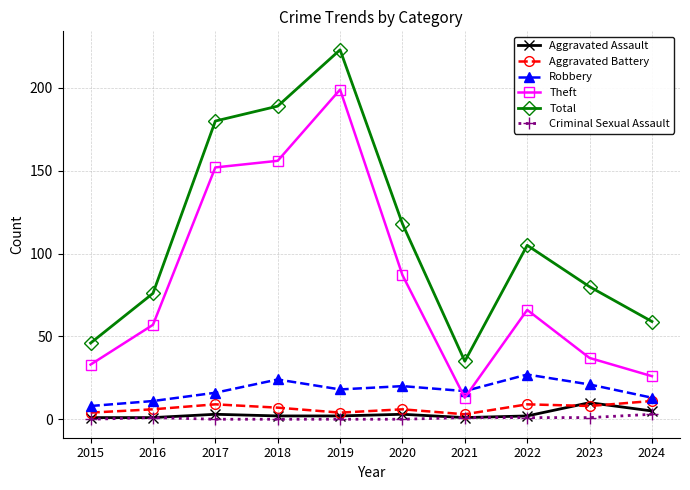

What is the total value across all series at 2015?

92